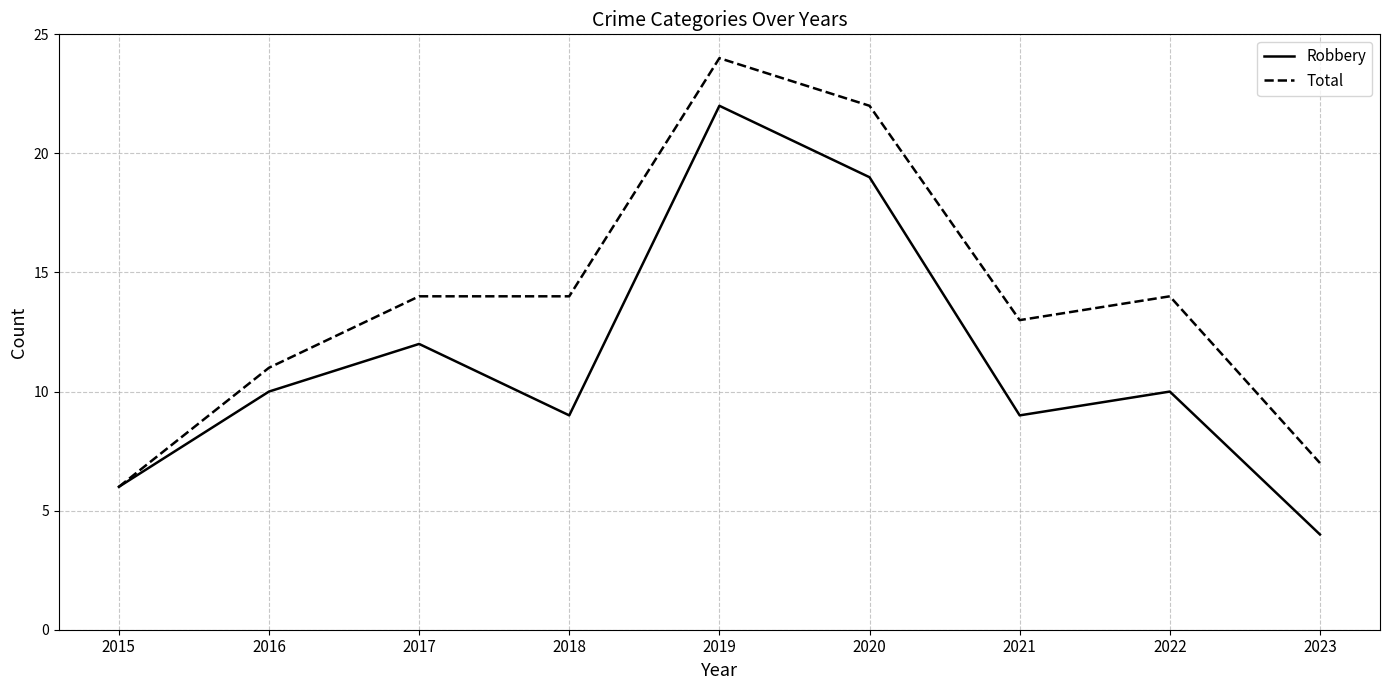

Reading left to right, list all the values displayed in this chart.

Robbery: 6	10	12	9	22	19	9	10	4
Total: 6	11	14	14	24	22	13	14	7